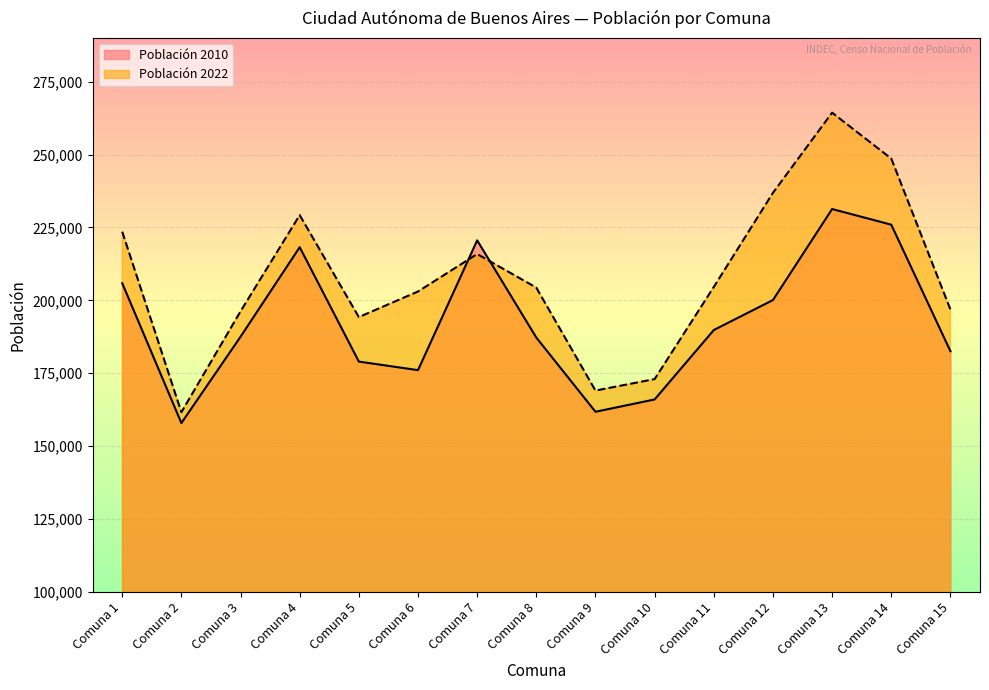

What is the value of the Población 2022 point at the 11th from the left?

204601